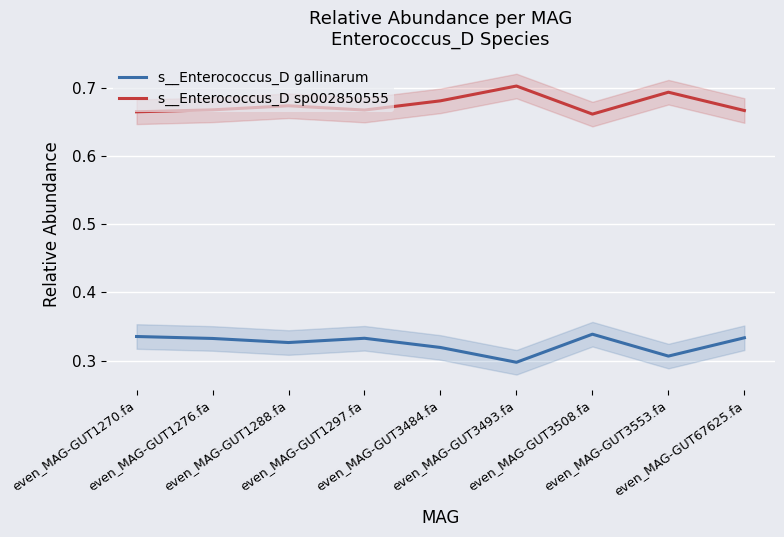

At how many categories does at least one series exceed 0?

9